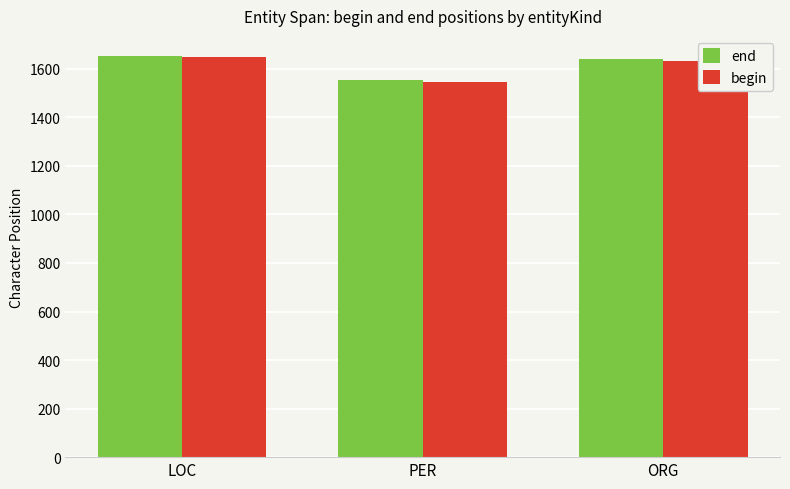

What position from the right is ORG?

1